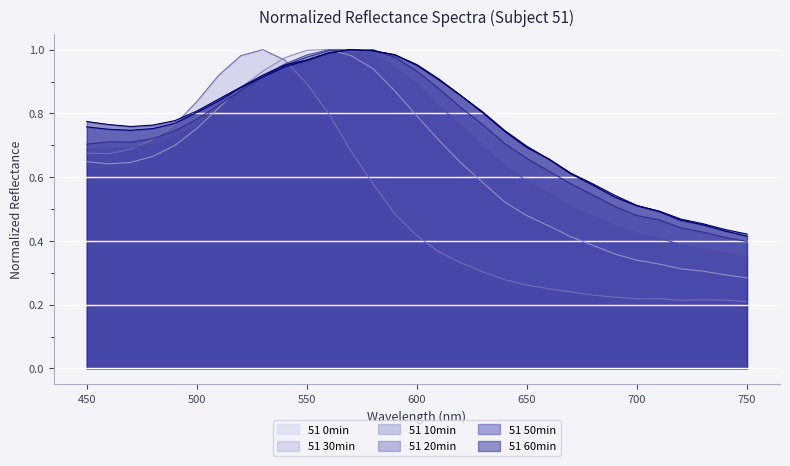

The 51 60min_normalized series shows 0.2 at 620. True or false?

False